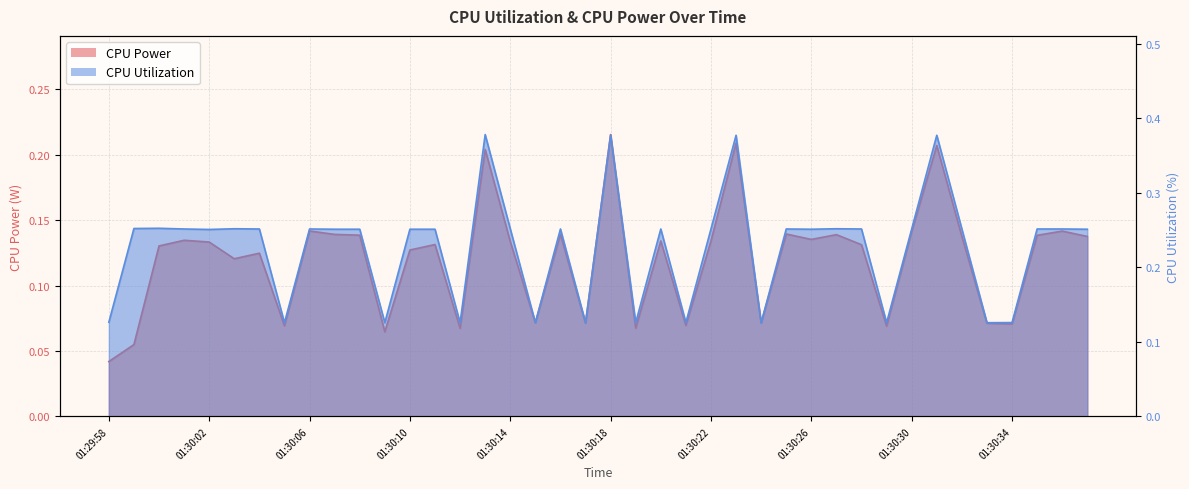

What is the spread (max minus min) of values at 01:30:00?

0.1